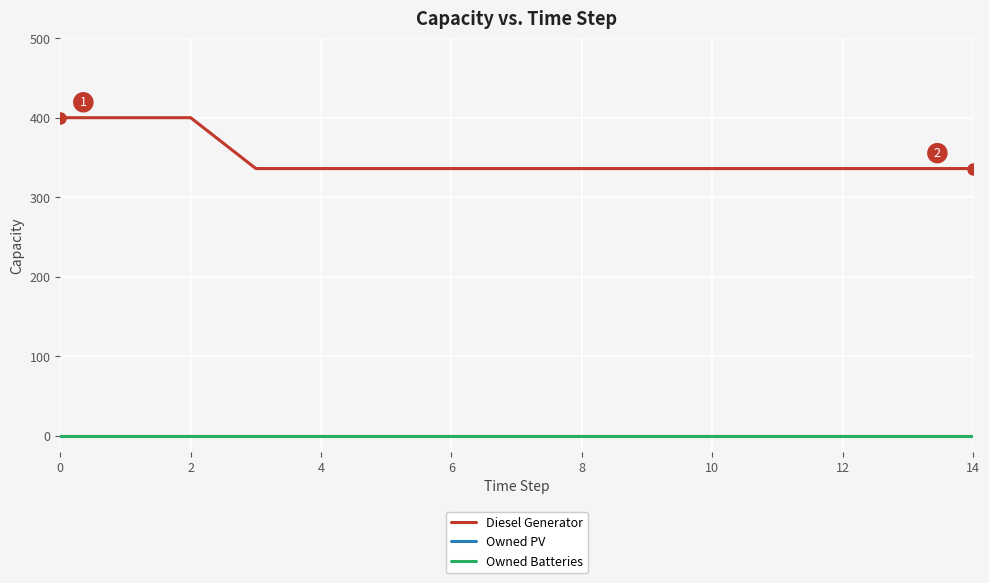

At how many categories does at least one series exceed 140?

15